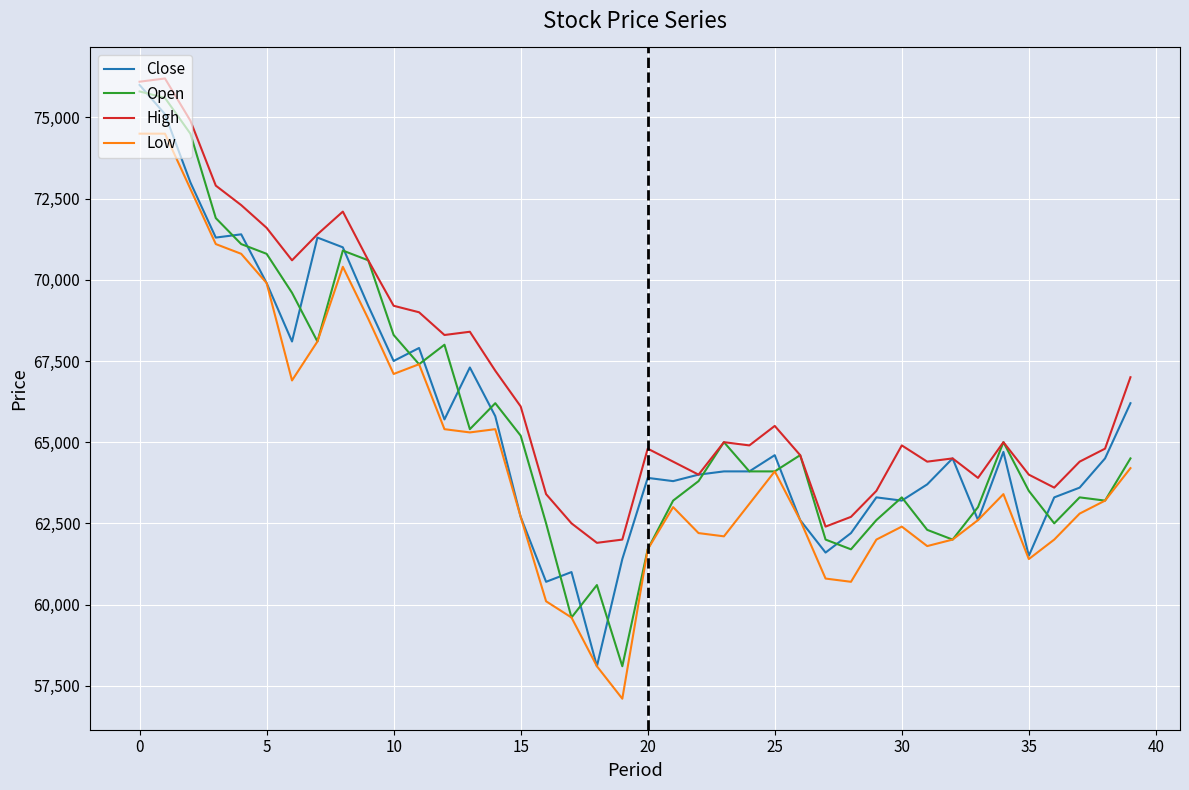

What is the minimum value shown in the chart?

57100